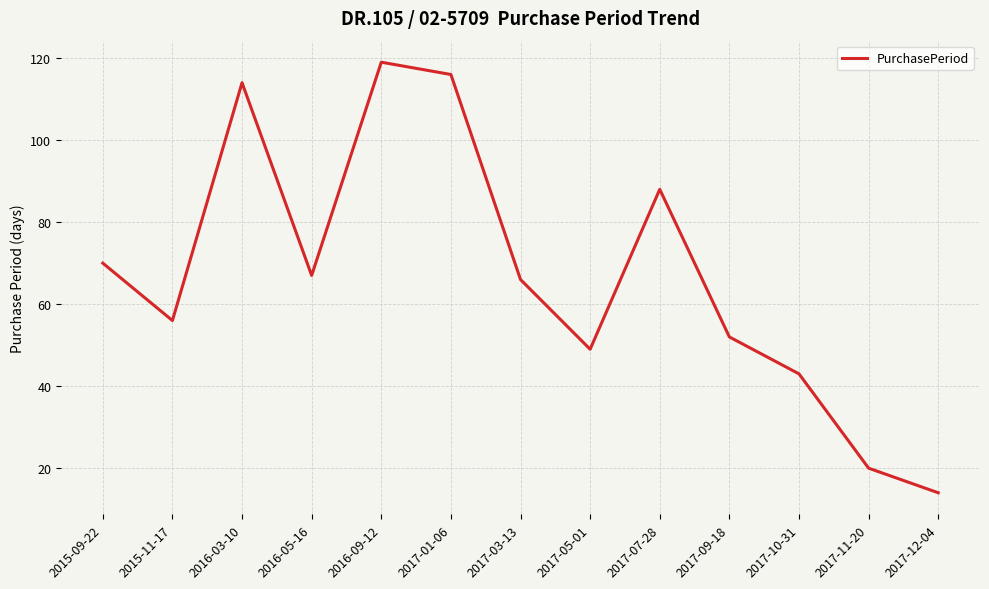

Reading right to left, list all the values displayed in this chart.

14	20	43	52	88	49	66	116	119	67	114	56	70